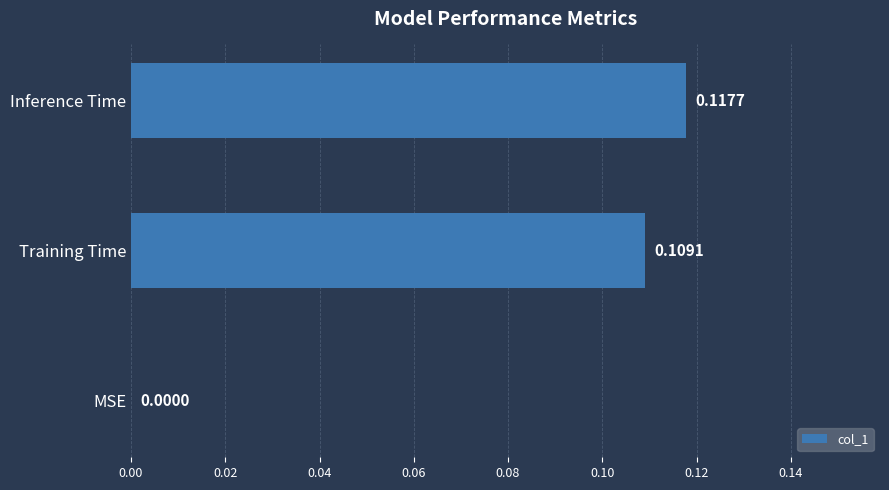

Between Training Time and MSE, which is larger?

Training Time